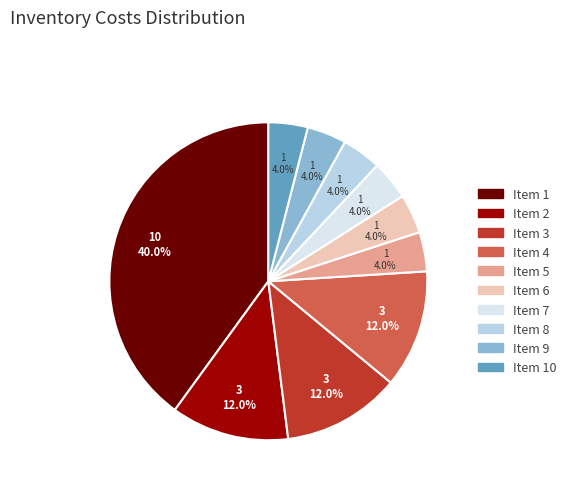

Is there a majority slice in this chart?

No